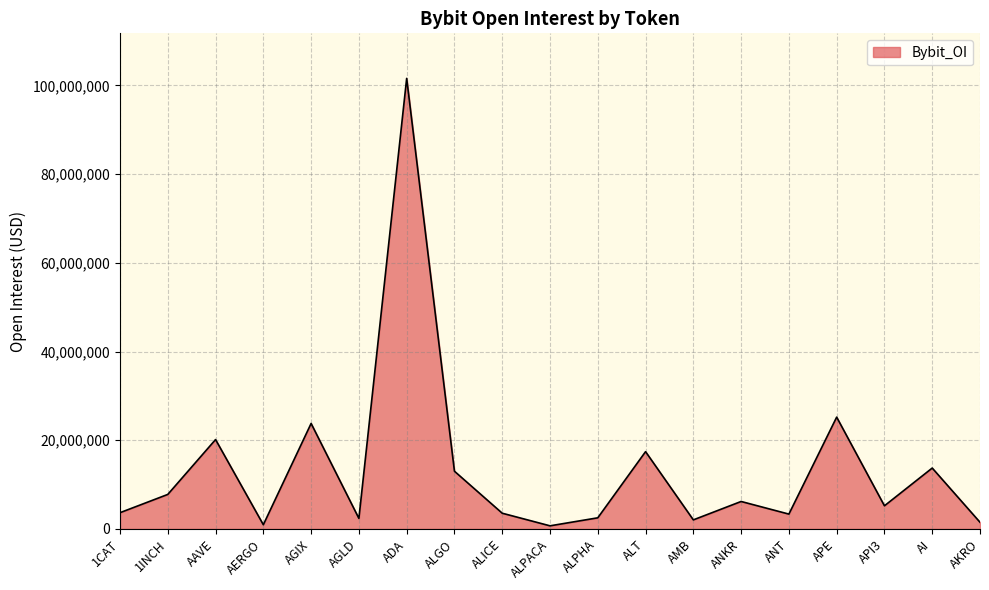

Approximately how many times larger is the value at AAVE compared to ALPHA?

8.1